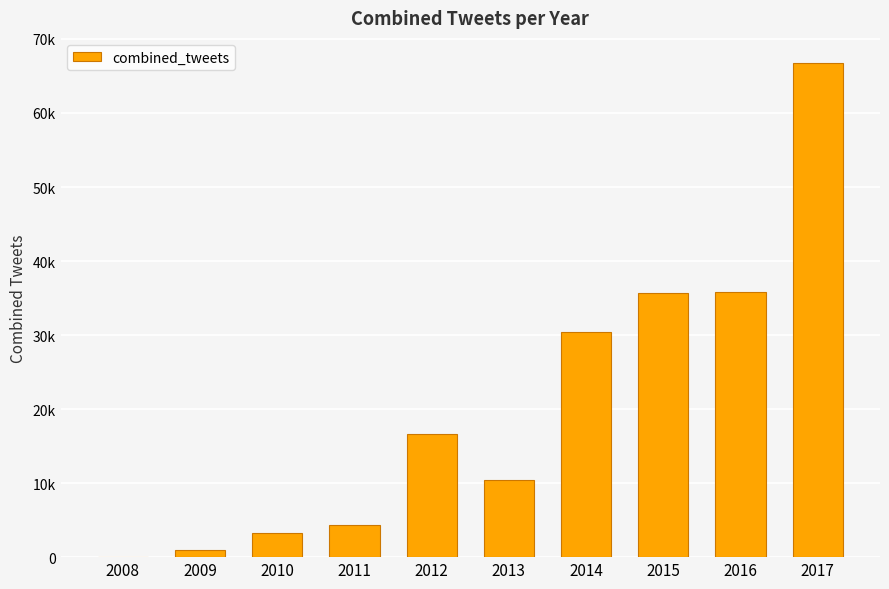

Reading left to right, what are all the values shown in this chart?

61	1014	3258	4352	16574	10433	30428	35683	35853	66806